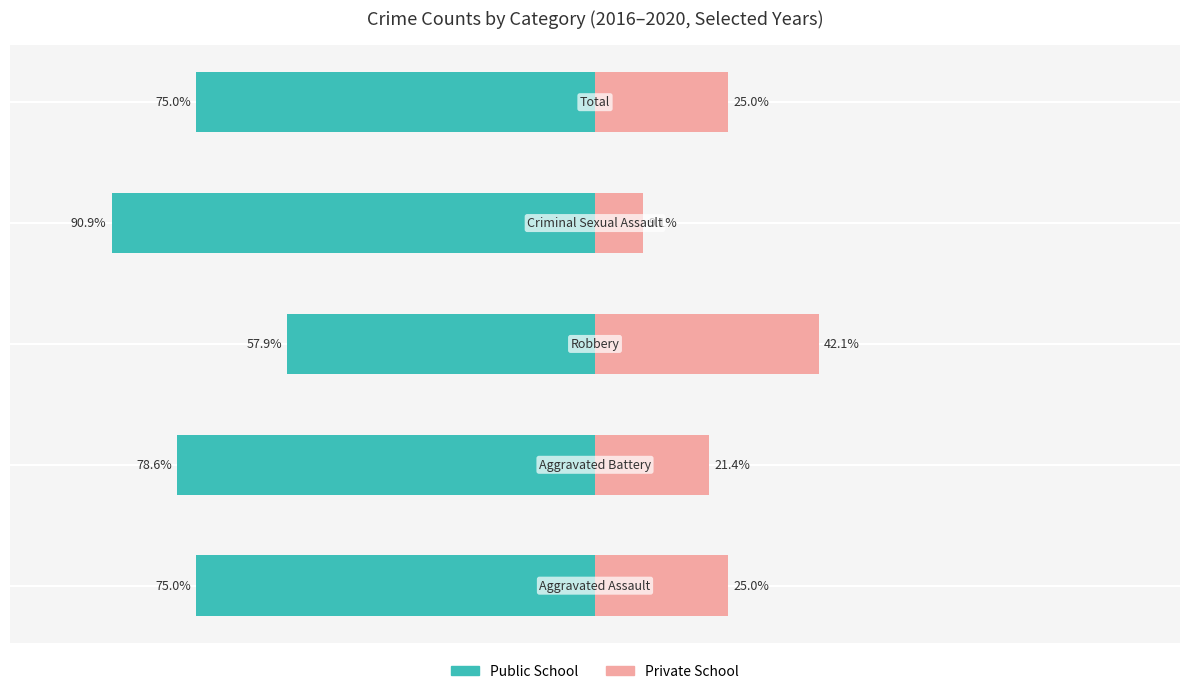

Which has a higher value, 2 or 4?

2